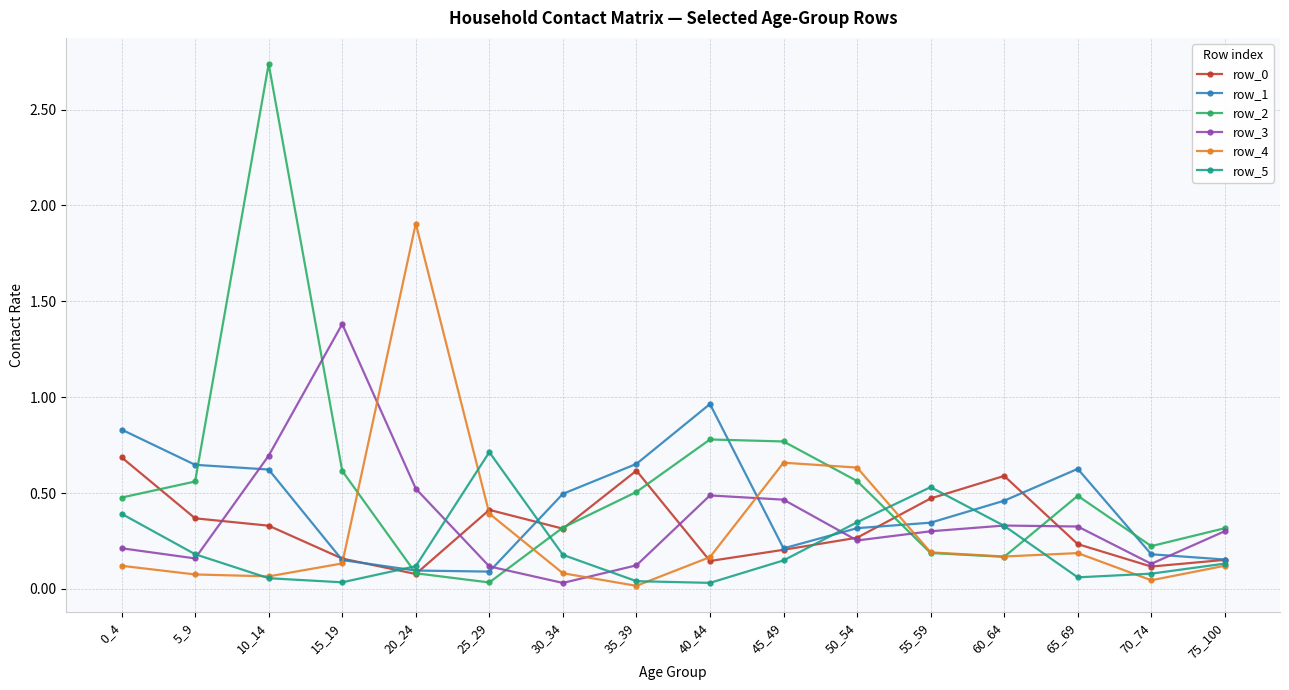

The value of row_5 at 40_44 is 0.0. True or false?

True